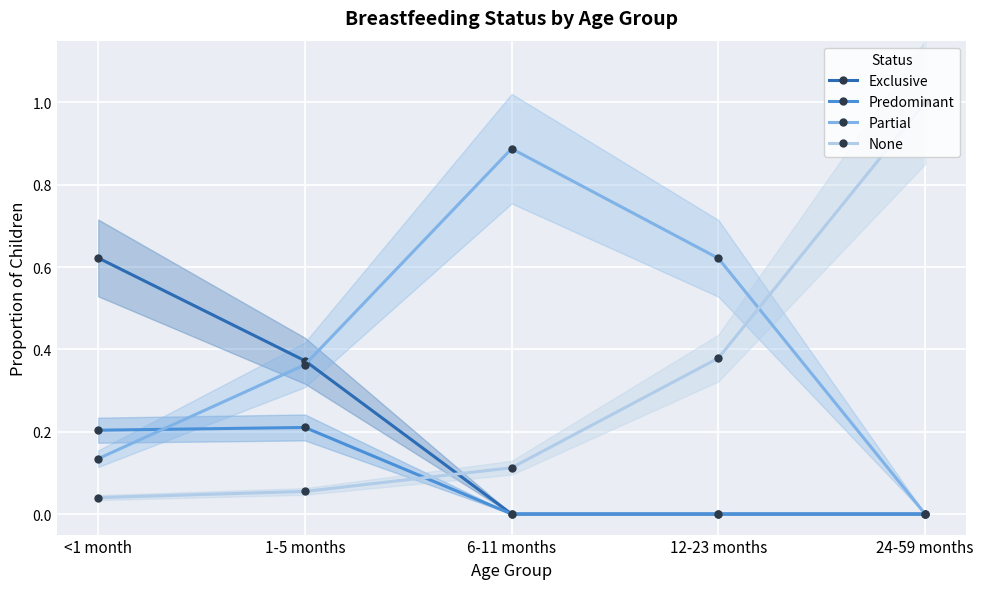

After their last crossing, which series has the higher values: None or Exclusive?

None